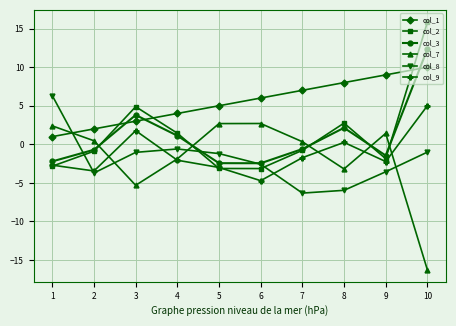

Rank the categories by col_1 value from highest to lowest.

10, 9, 8, 7, 6, 5, 4, 3, 2, 1